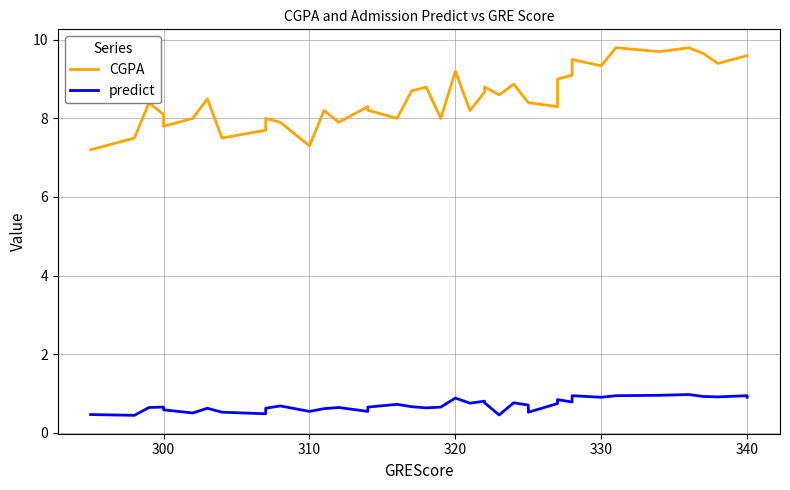

Reading right to left, what are all the values shown in this chart?

CGPA: 9.6	9.6	9.4	9.7	9.8	9.7	9.8	9.3	9.5	9.1	9.0	8.3	8.4	8.4	8.9	8.6	8.8	8.7	8.2	9.2	8.0	8.8	8.7	8.0	8.2	8.3	7.9	8.2	7.3	7.9	8.0	7.7	7.5	8.5	8.0	7.8	8.1	8.4	7.5	7.2
predict: 0.9	0.9	0.9	0.9	1.0	0.9	0.9	0.9	0.9	0.8	0.8	0.7	0.5	0.7	0.8	0.5	0.8	0.8	0.8	0.9	0.7	0.6	0.7	0.7	0.7	0.5	0.6	0.6	0.5	0.7	0.6	0.5	0.5	0.6	0.5	0.6	0.7	0.6	0.4	0.5